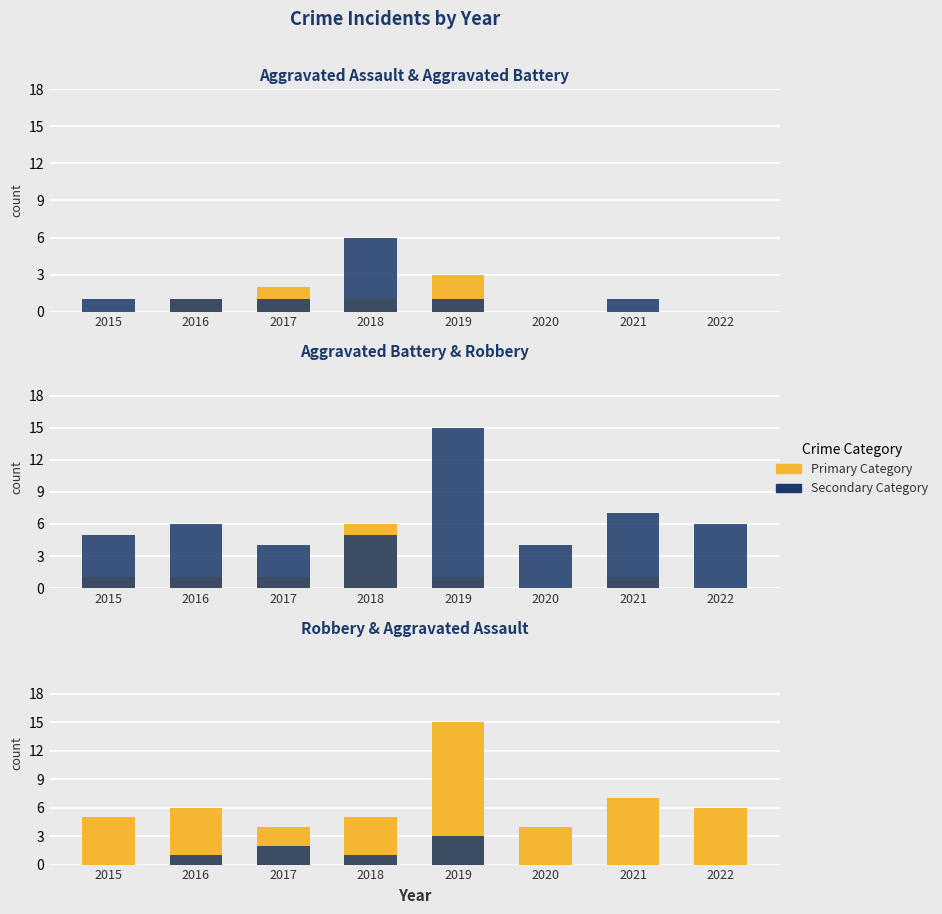

At which category is the sum across all series the highest?

2019